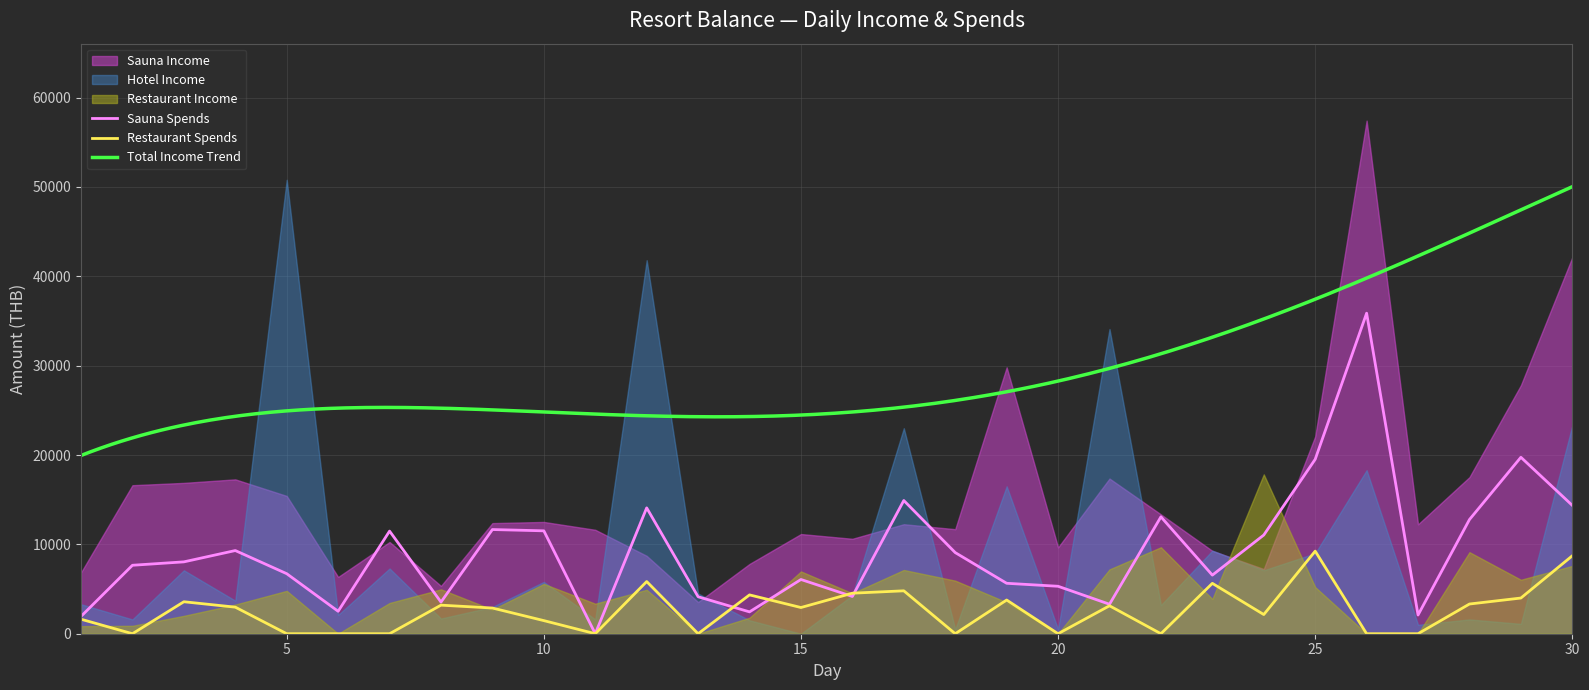

At which label does Restaurant Spends reach its minimum?

2